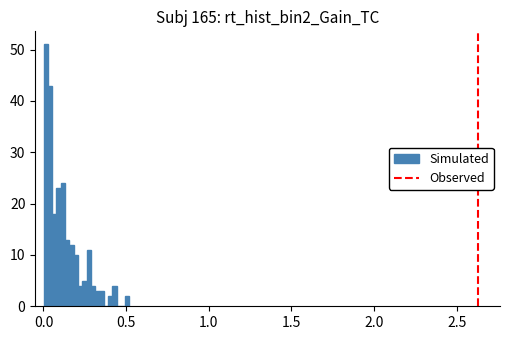

Read against the x-axis, roughly where is the centre of the tallest bar?

0.00